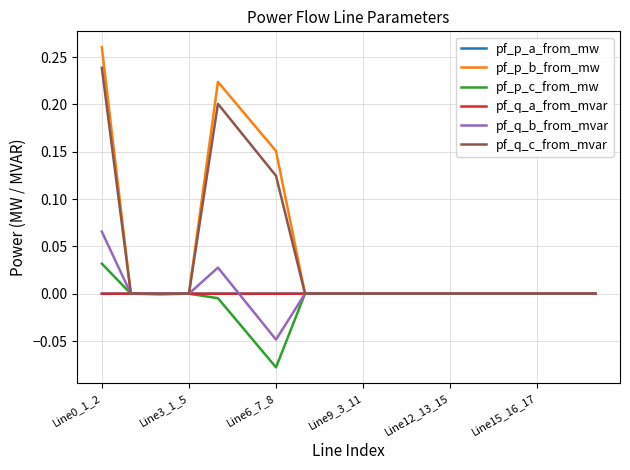

Which series has the largest total across all categories?

pf_p_b_from_mw